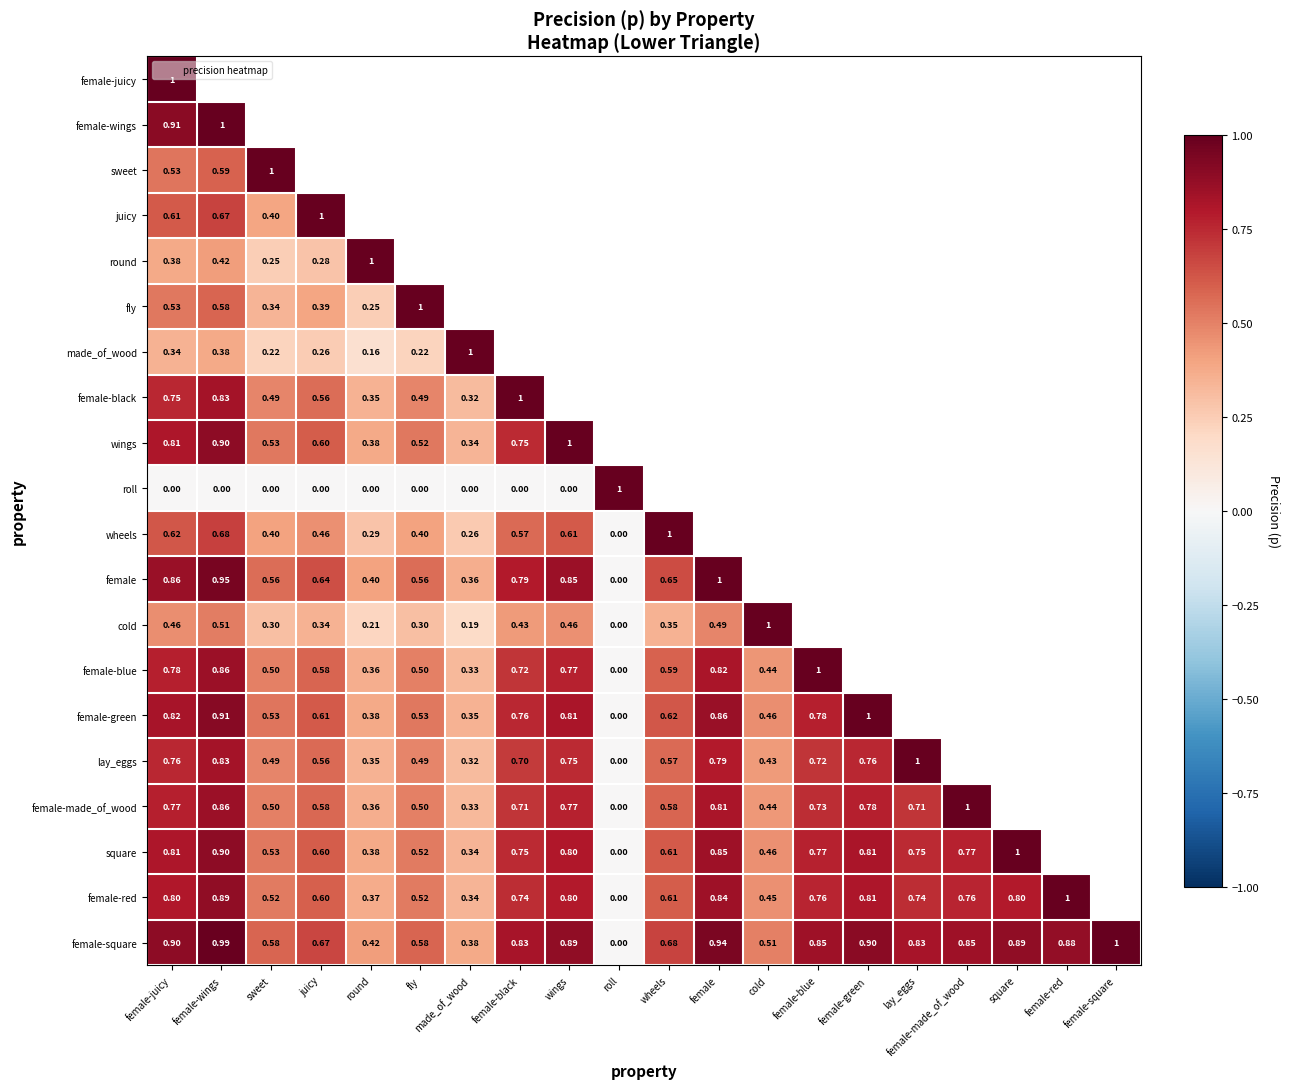

What is the difference between the second highest and second lowest values in the female-square series?

0.6